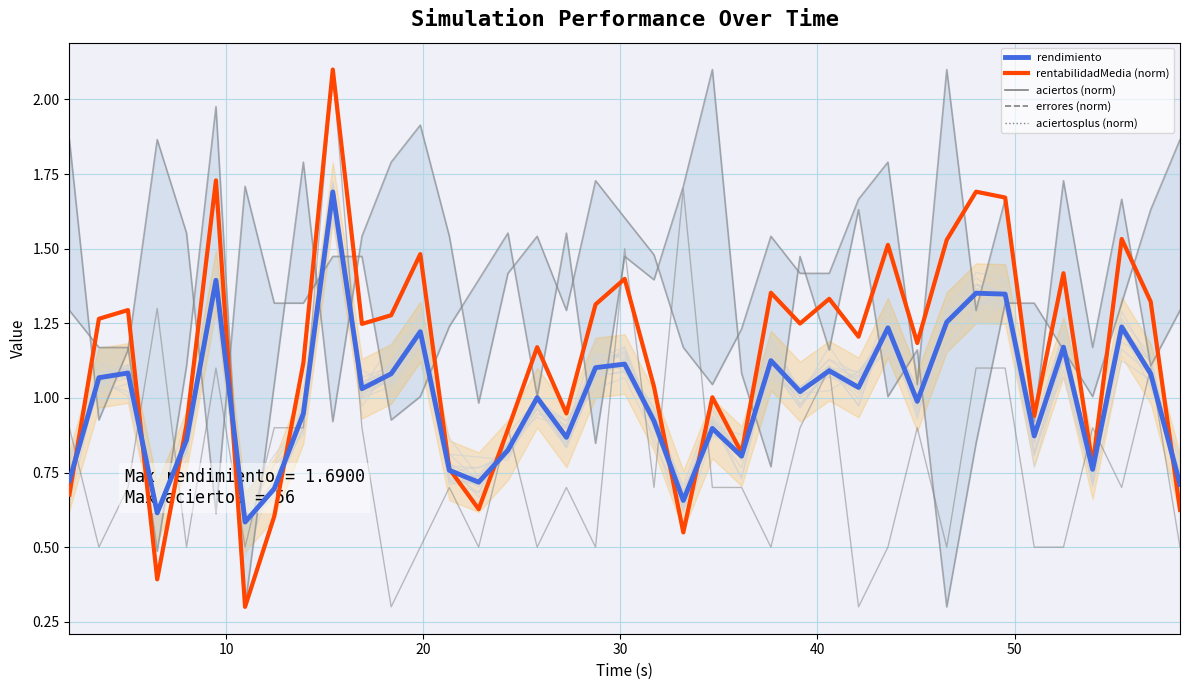

How many series are shown in this chart?

5